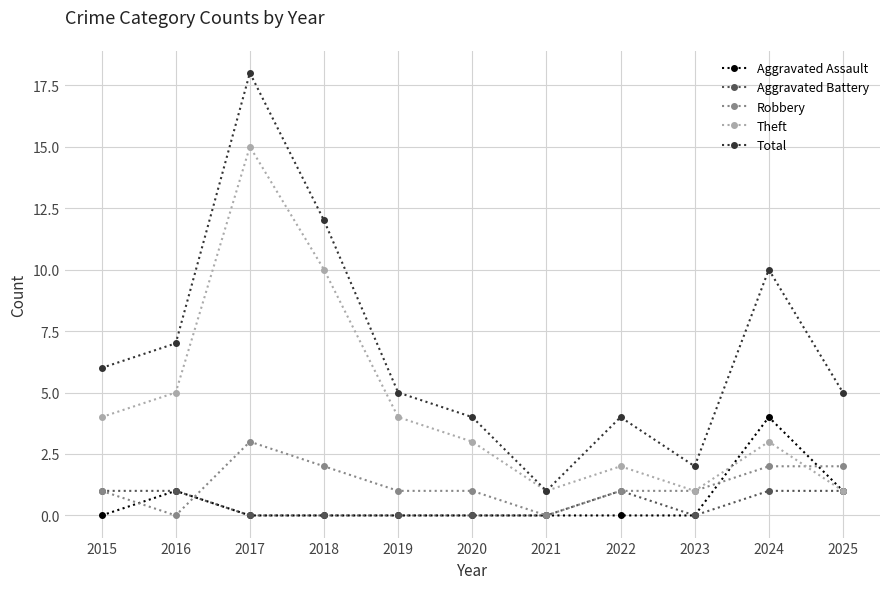

Which series has the largest range (max minus min)?

Total